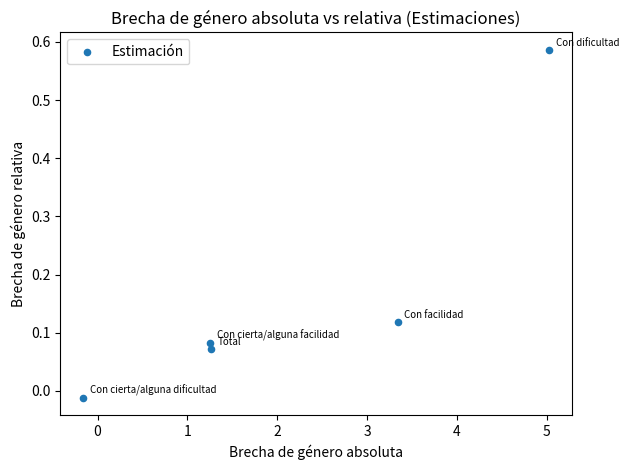

What is the range of X values (max minus min)?

5.2